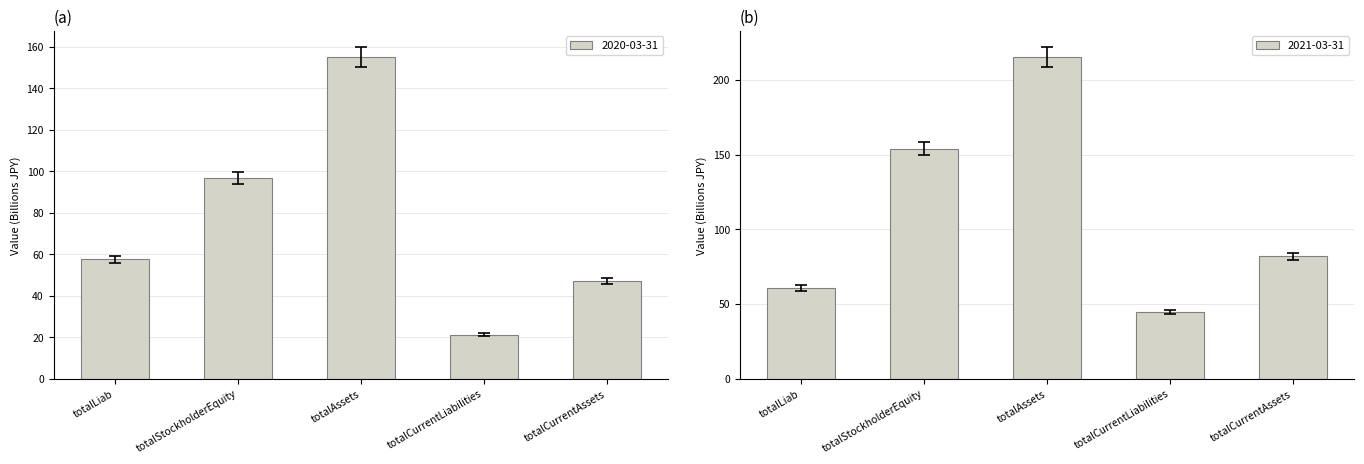

What is the maximum value for 2020-03-31?

154.9